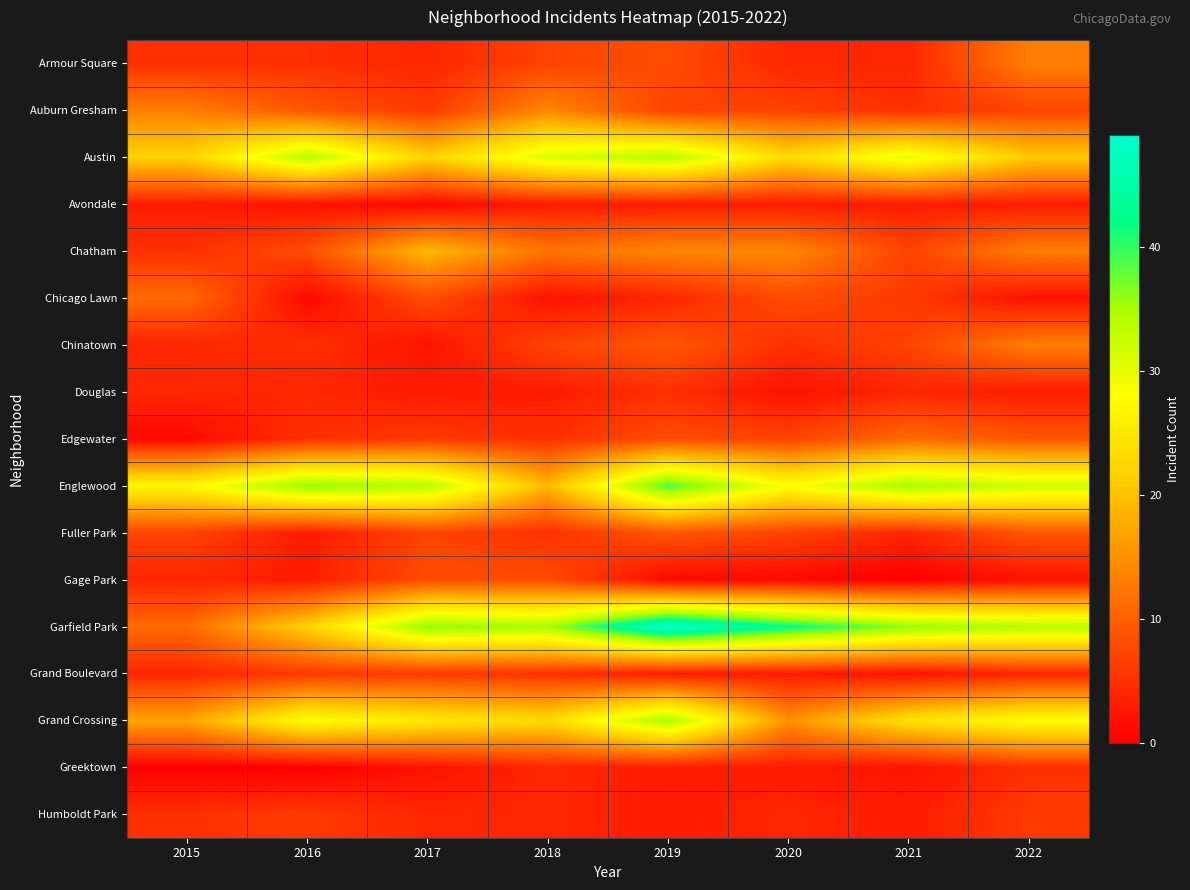

Which series changed the most between 2018 and 2020?

Englewood